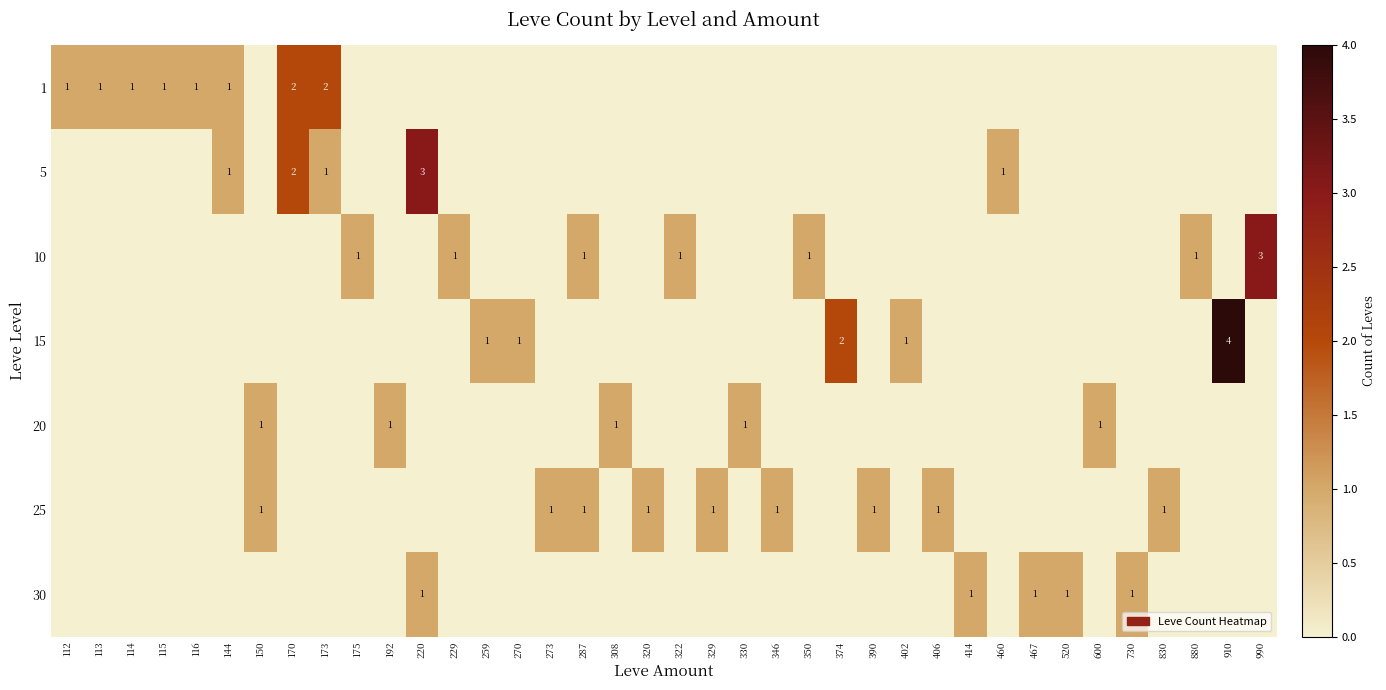

The value of 1 at 170 is 2. True or false?

True